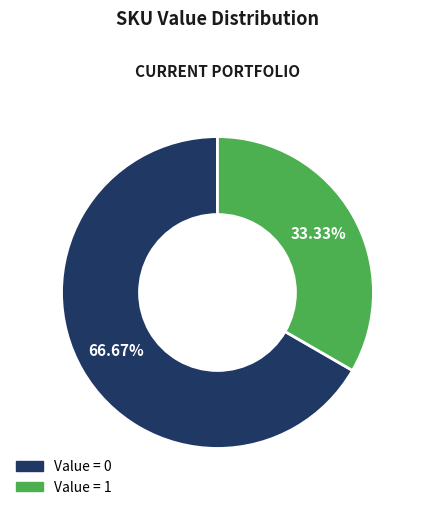

Is there any slice that represents more than half of the pie?

Yes